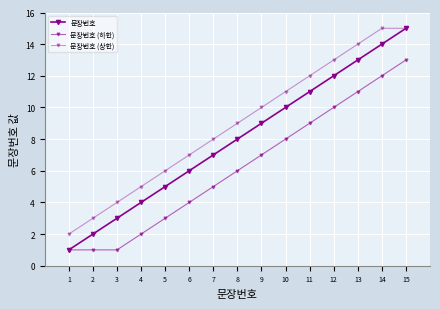

How many lines are shown in the chart?

3